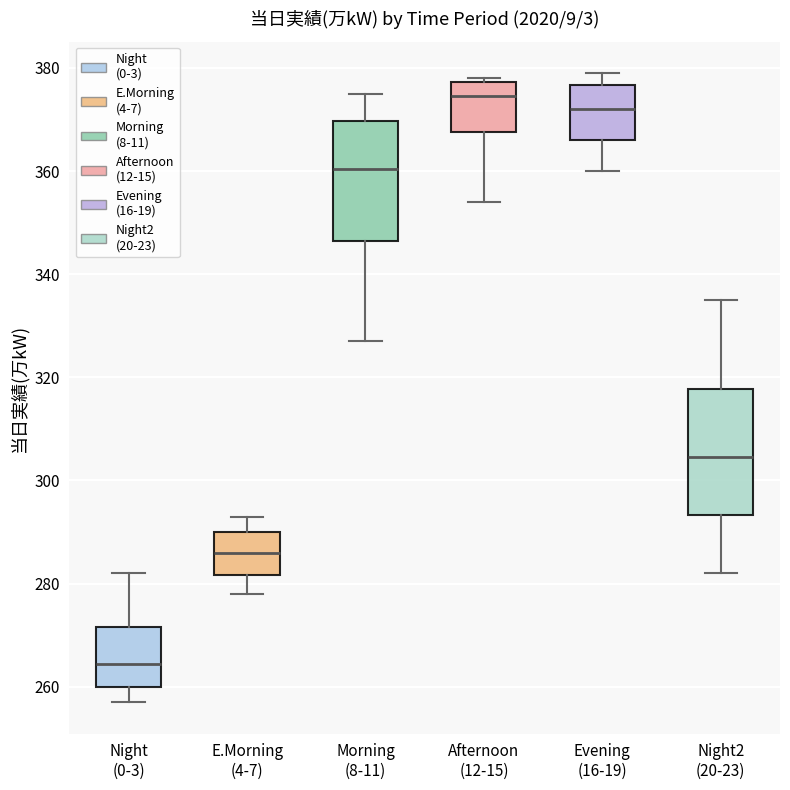

Which box's median line is the lowest?

Night (0-3)